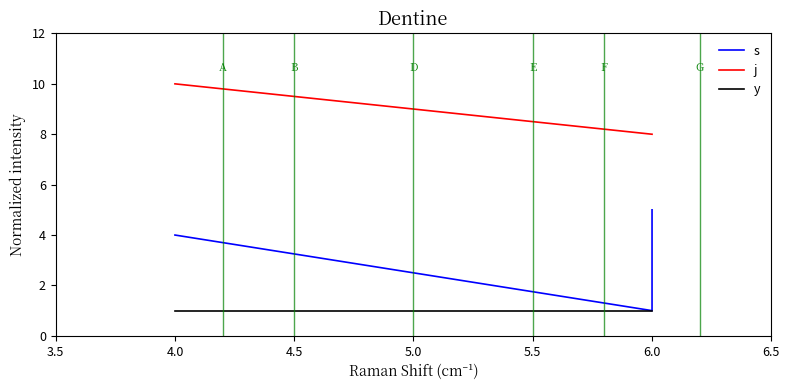

What are all the series names shown in the legend?

s, j, y